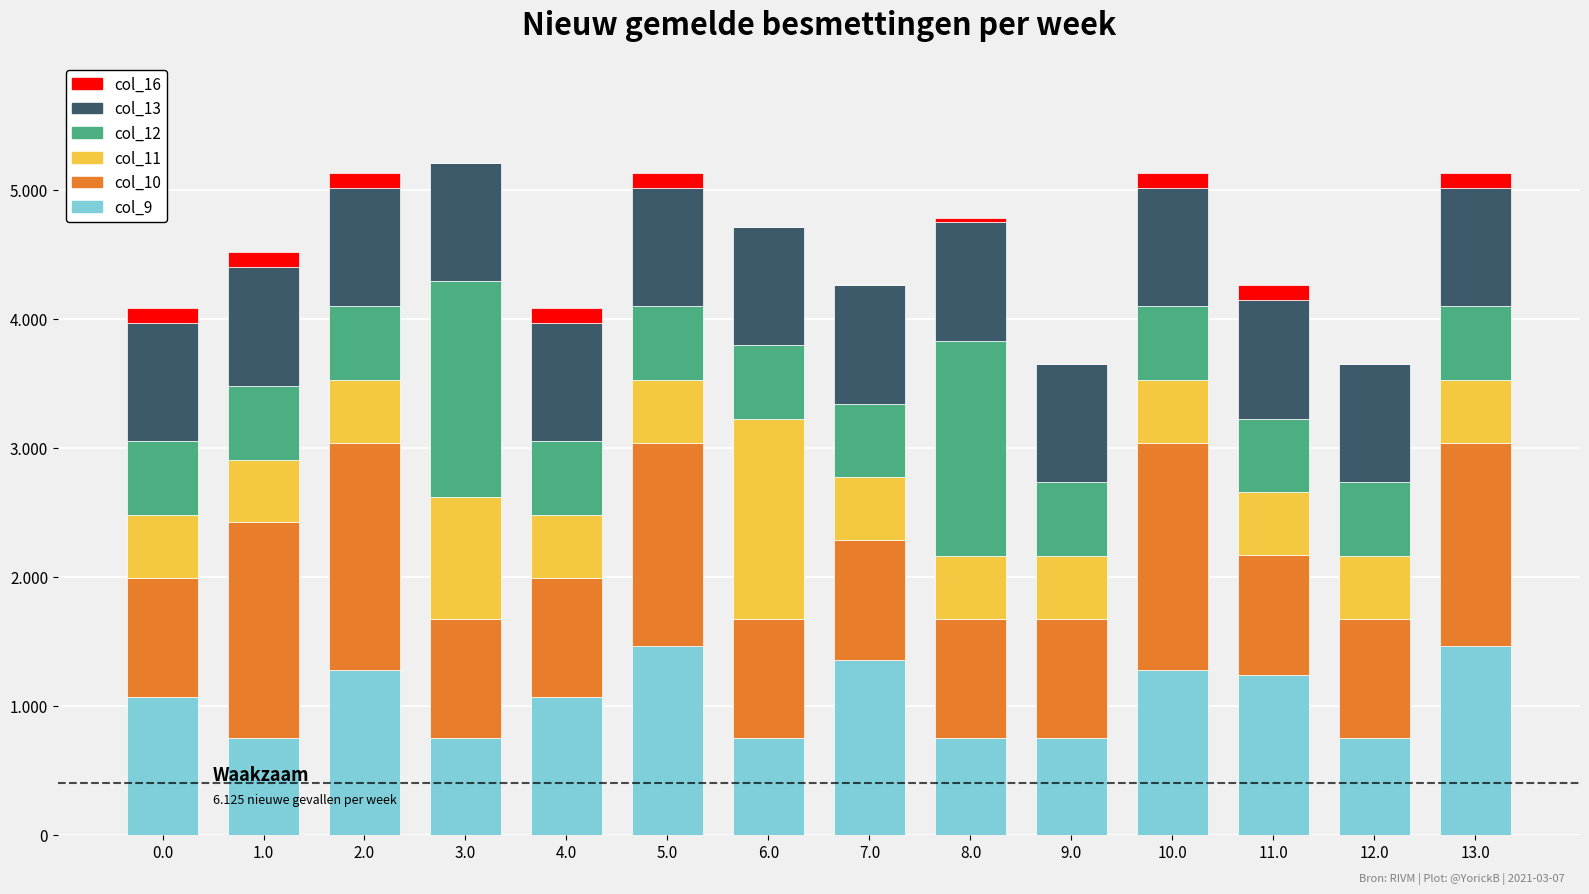

What position from the left is 8.0?

9